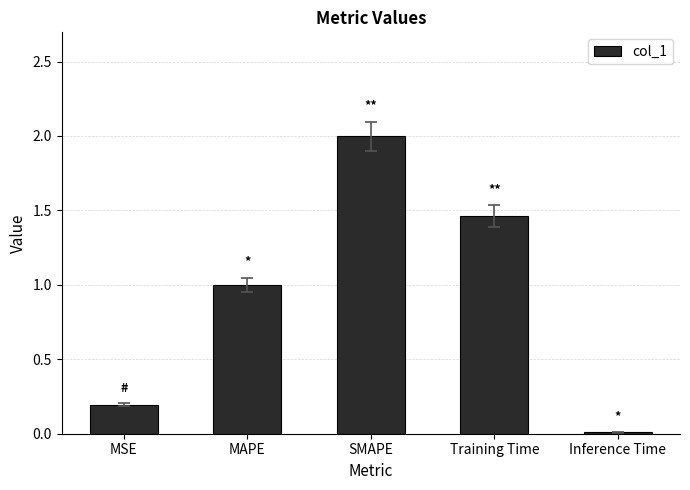

How many bars are there in total?

5